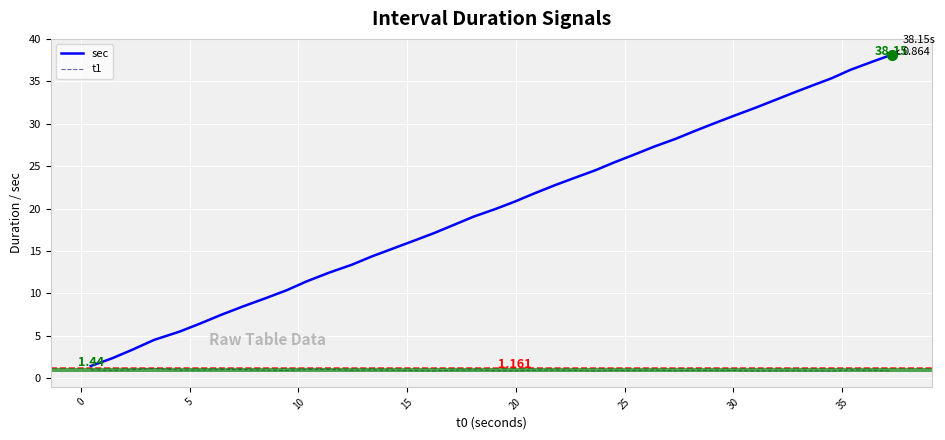

True or false: t1 has more than 1 interior local peaks.

True